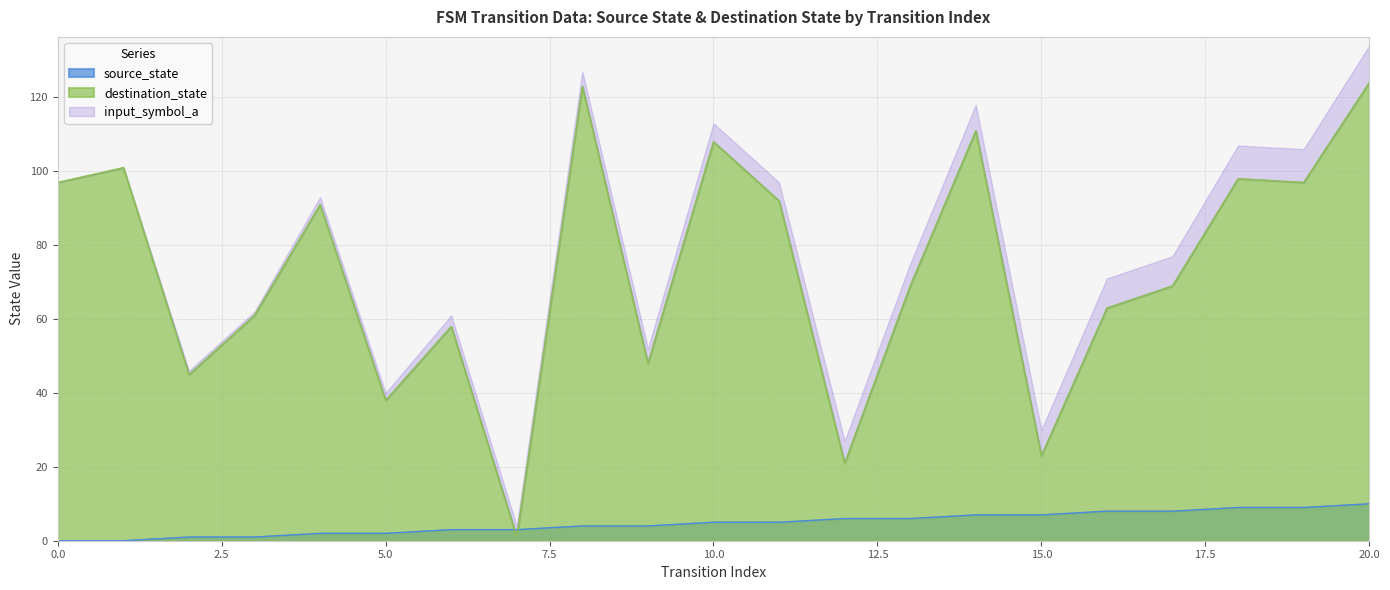

After their last crossing, which series has the higher values: destination_state or source_state?

destination_state